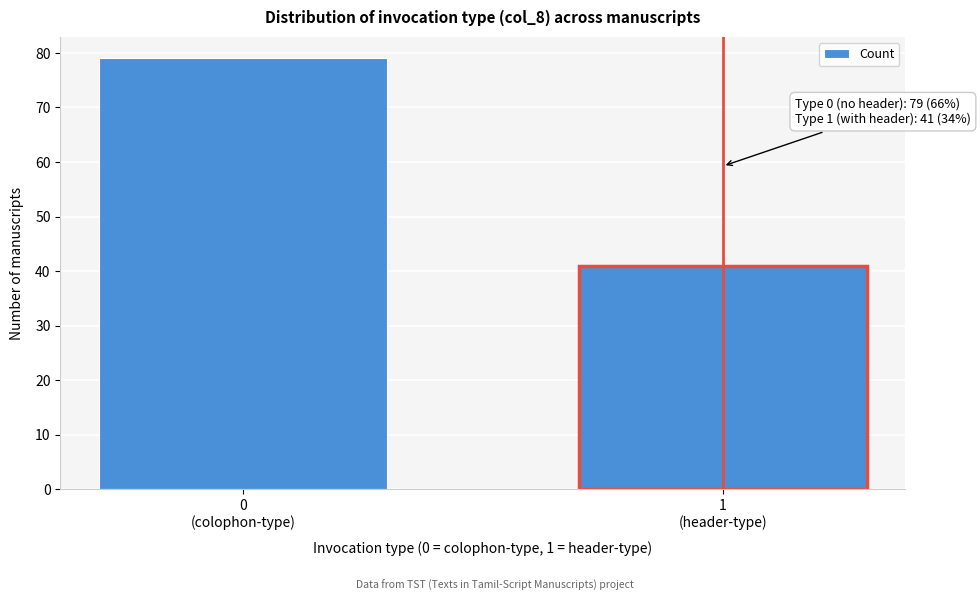

Reading left to right, list all the values displayed in this chart.

79	41